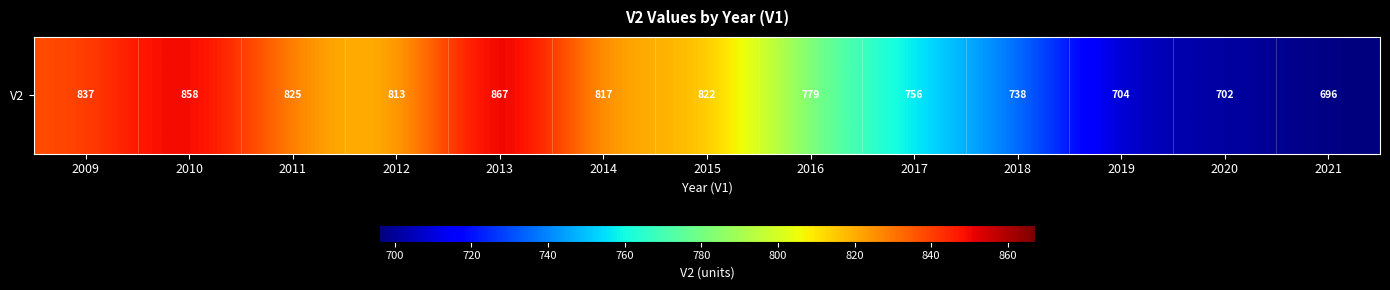

How many data points does each series have?

13